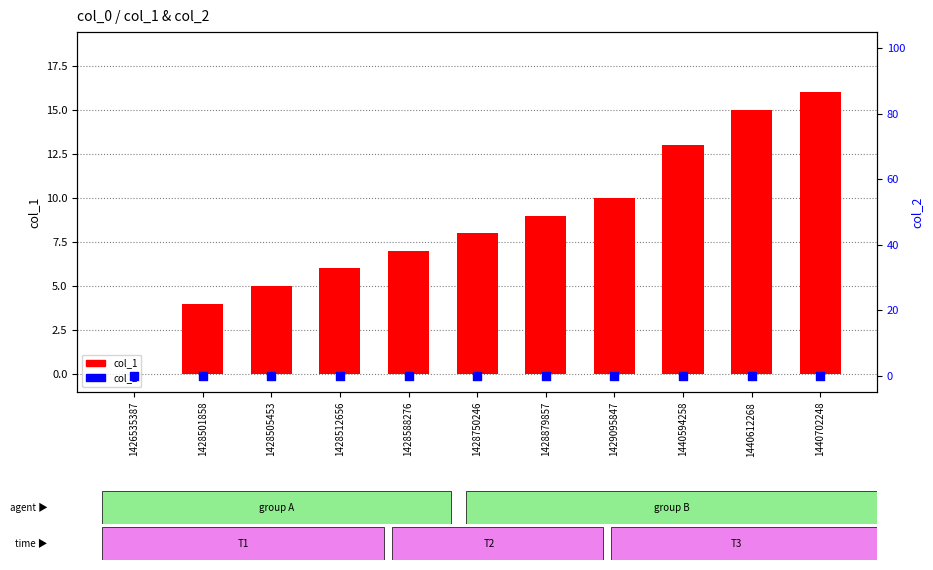

Which series has the largest total across all categories?

col_1